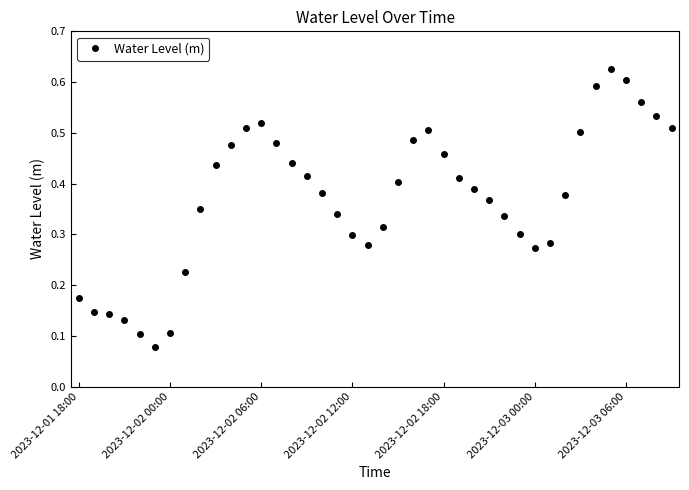

True or false: there are more than 2 points higher than both neighbors.

True